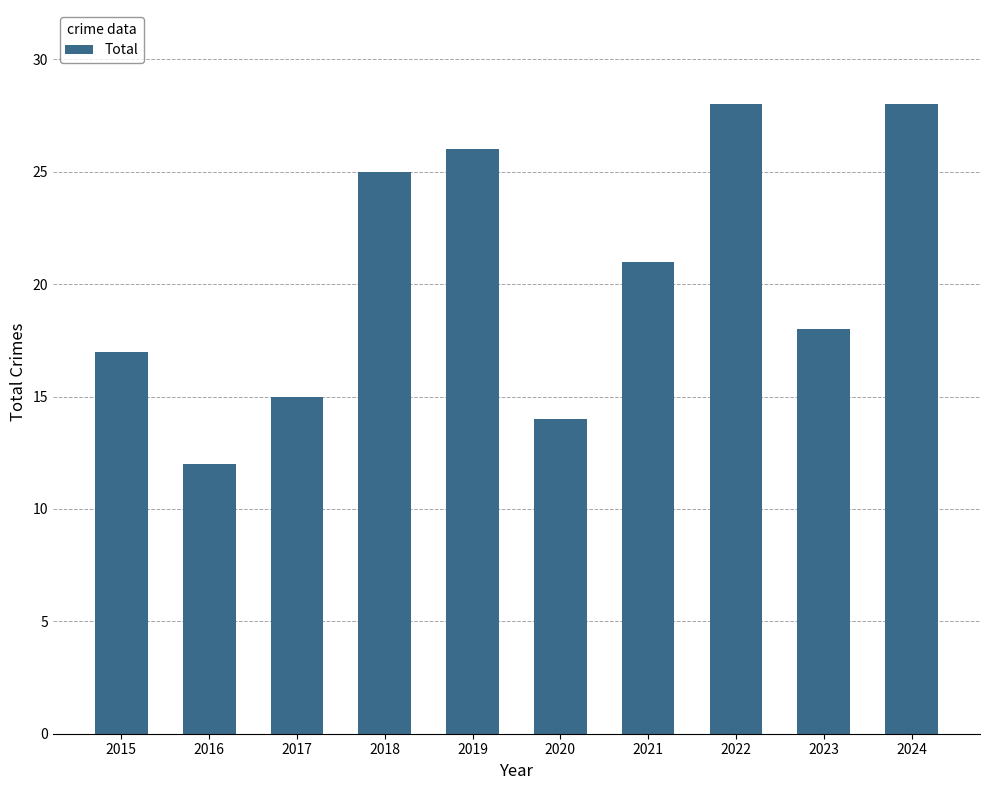

How many data points are less than 21?

5